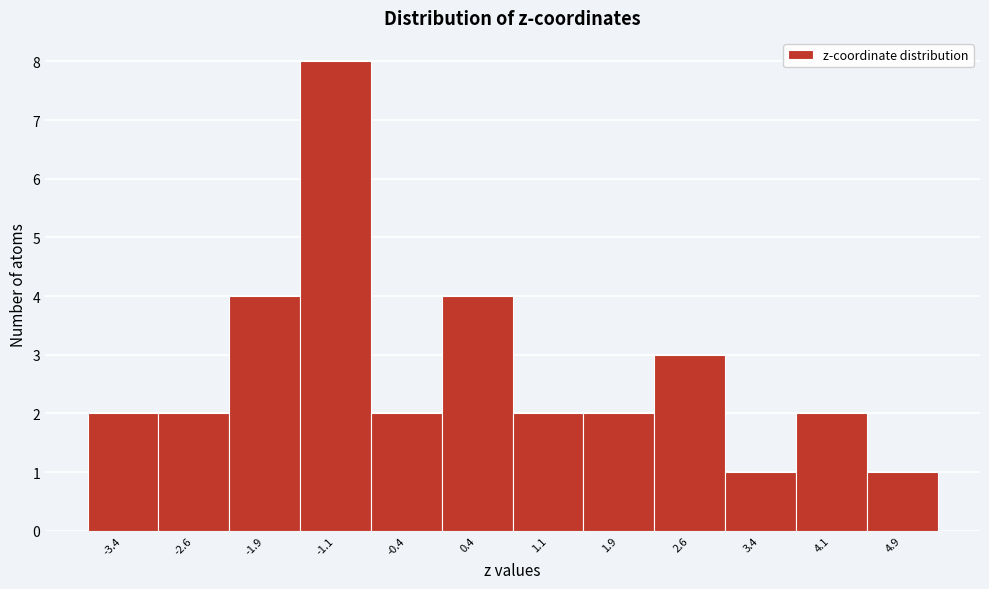

Reading left to right, extract all data points from this chart.

2	2	4	8	2	4	2	2	3	1	2	1